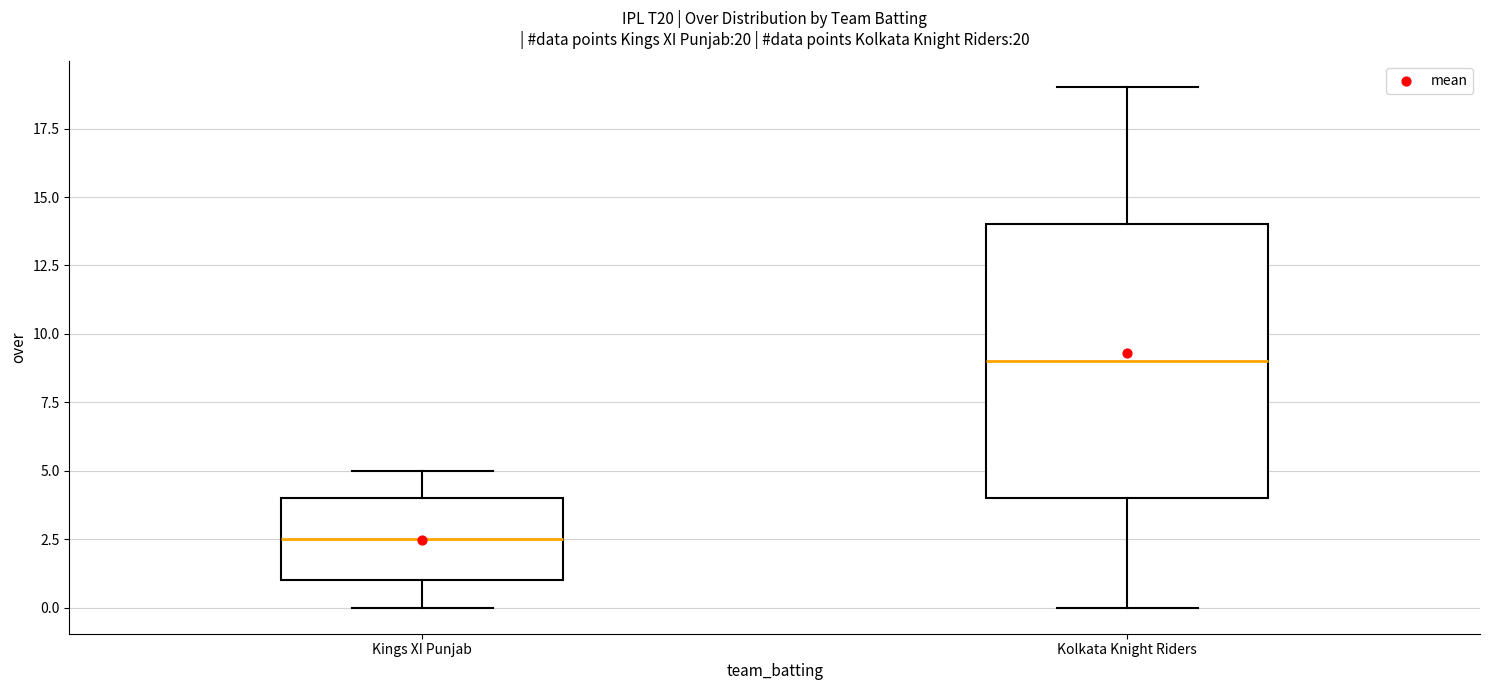

Which box is the tallest, from its lower edge to its upper edge?

Kolkata Knight Riders